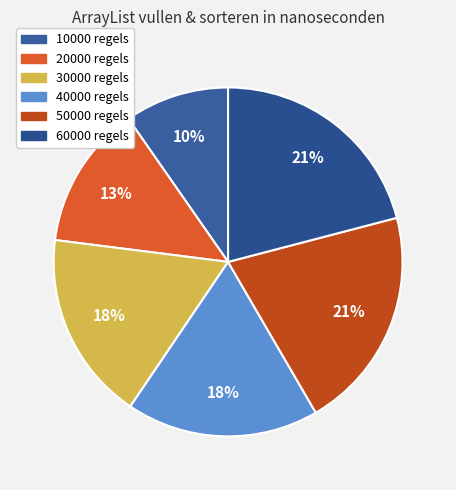

What is the ratio of the value at 30000 to the value at 60000?

0.8